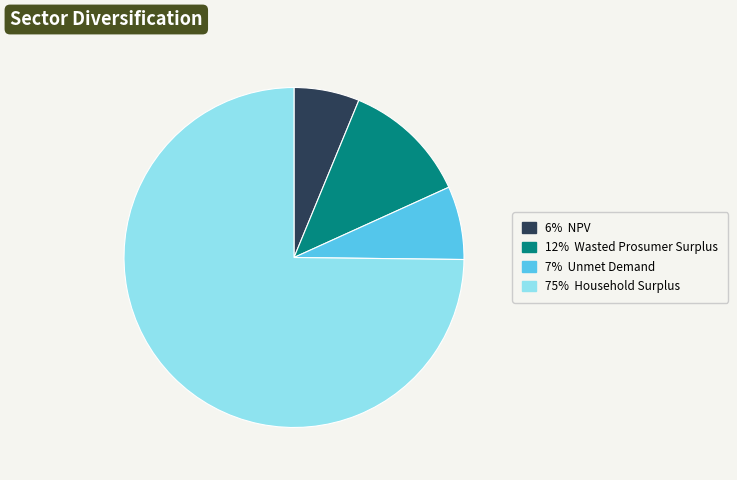

Is there a majority slice in this chart?

Yes